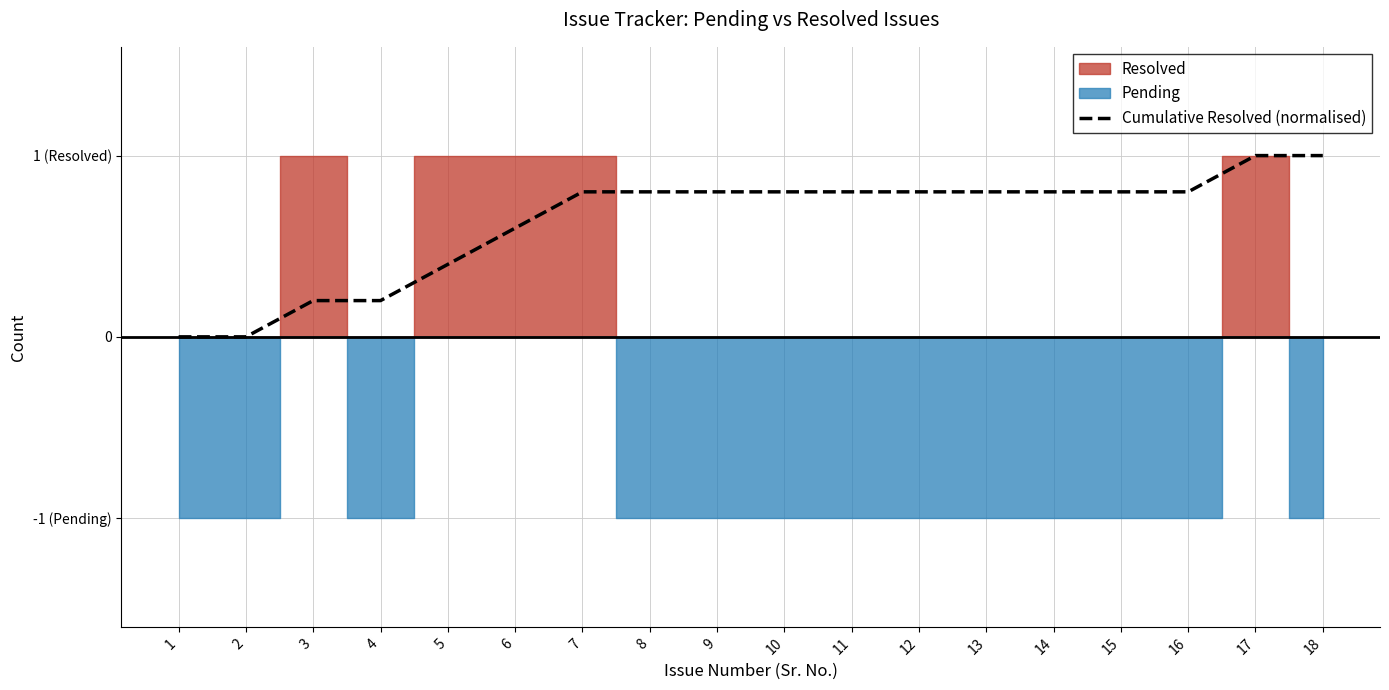

True or false: the data shows 0.4 at 17.

False